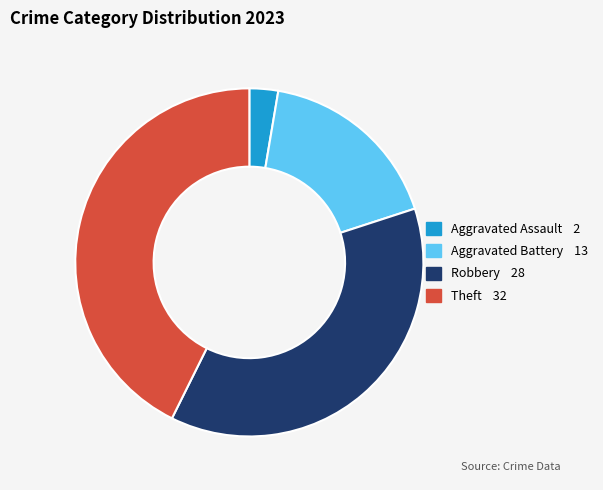

Is there a majority slice in this chart?

No